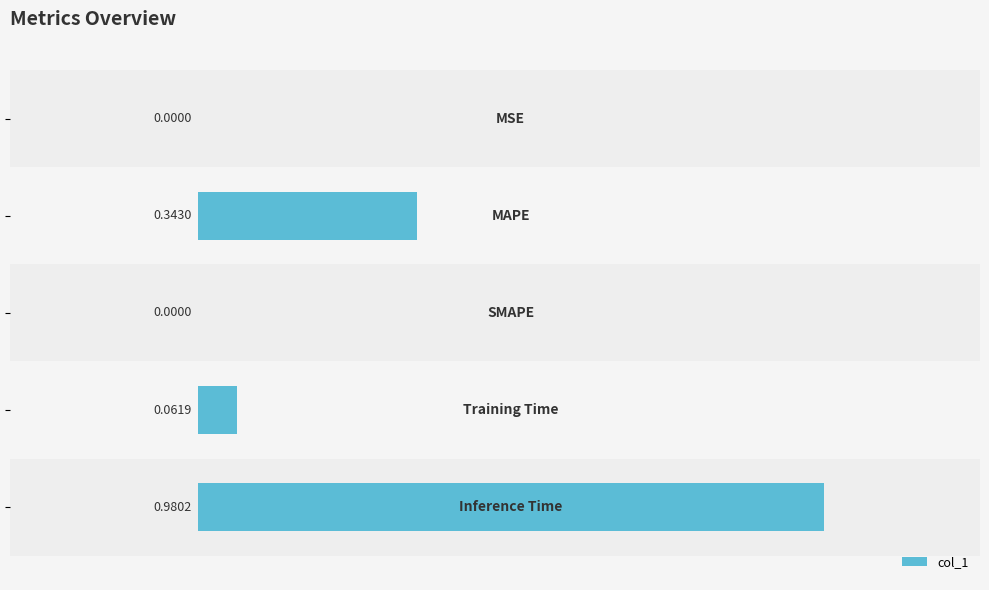

How many categories are shown in the chart?

5